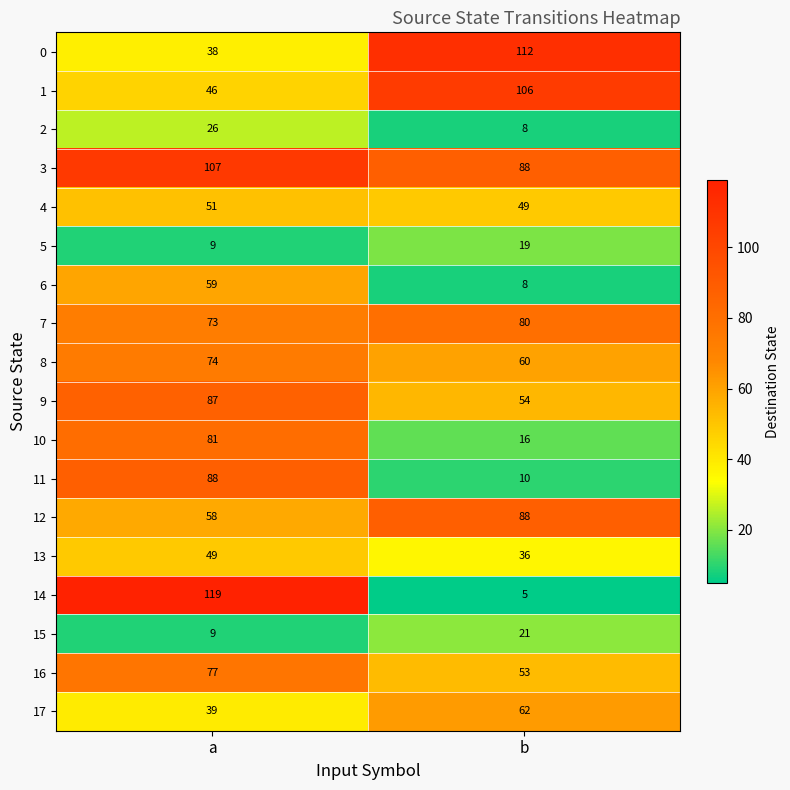

Count the number of data series in this chart.

18